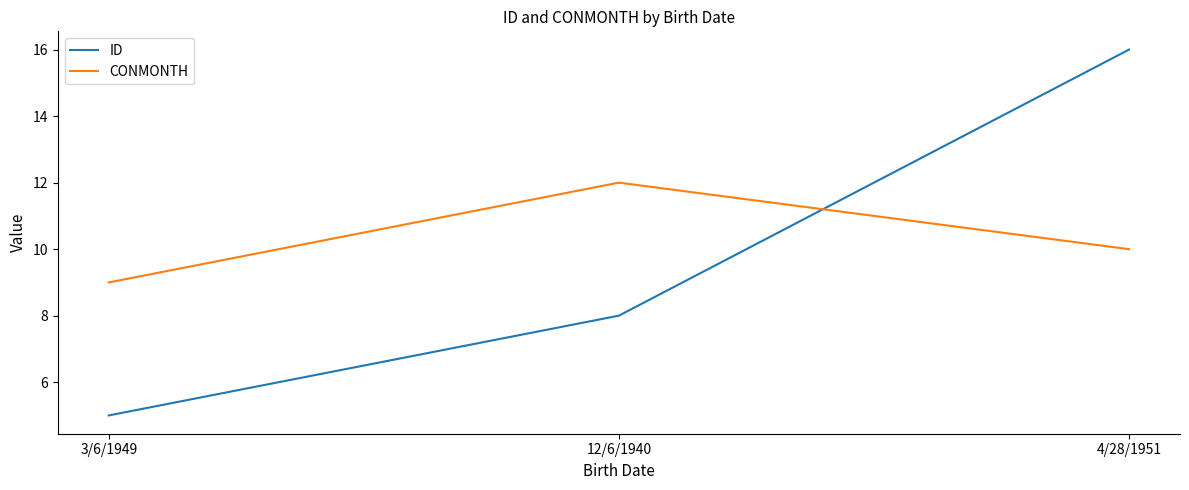

Which series has the widest spread of values?

ID